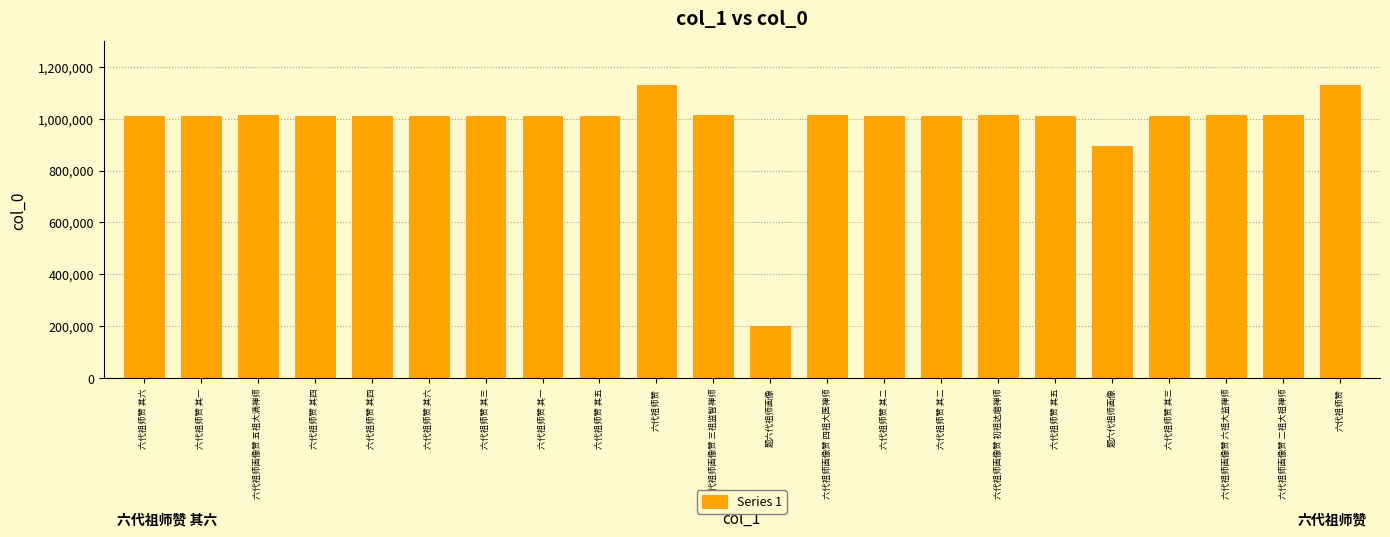

True or false: the data shows 1704317 at 六代祖师赞.

False